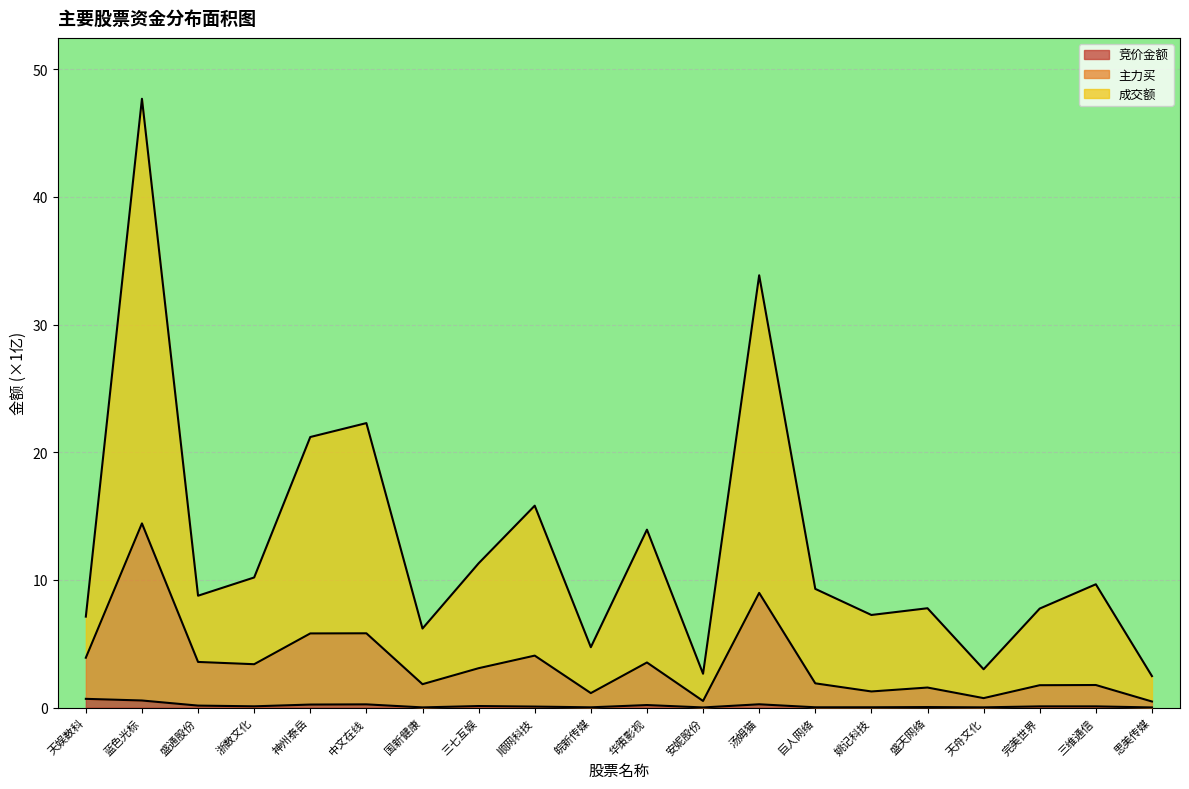

Where is 成交额 nearest to the value 25?

中文在线